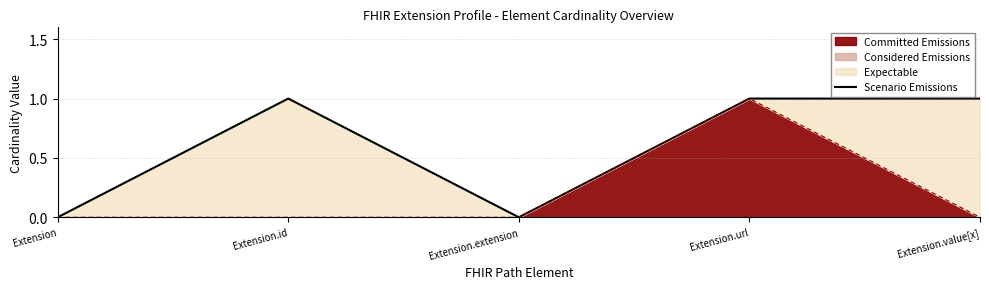

Is it true that the value at Extension.url is 1?

True